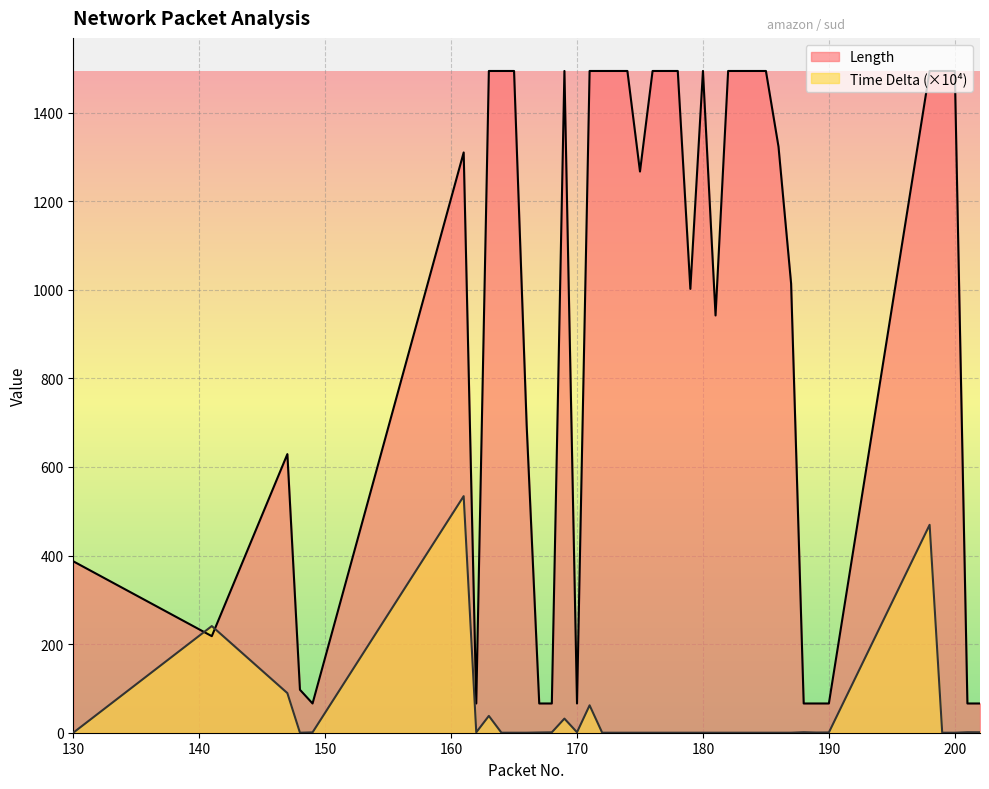

What is the average value of the Length series?

948.2